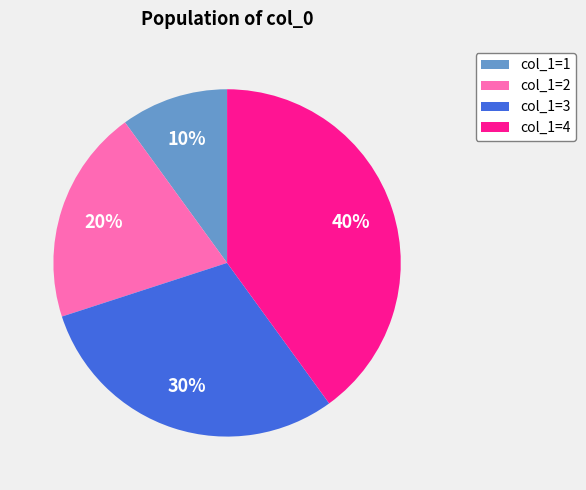

Approximately how many times larger is the value at col_1=2 compared to col_1=1?

2.0